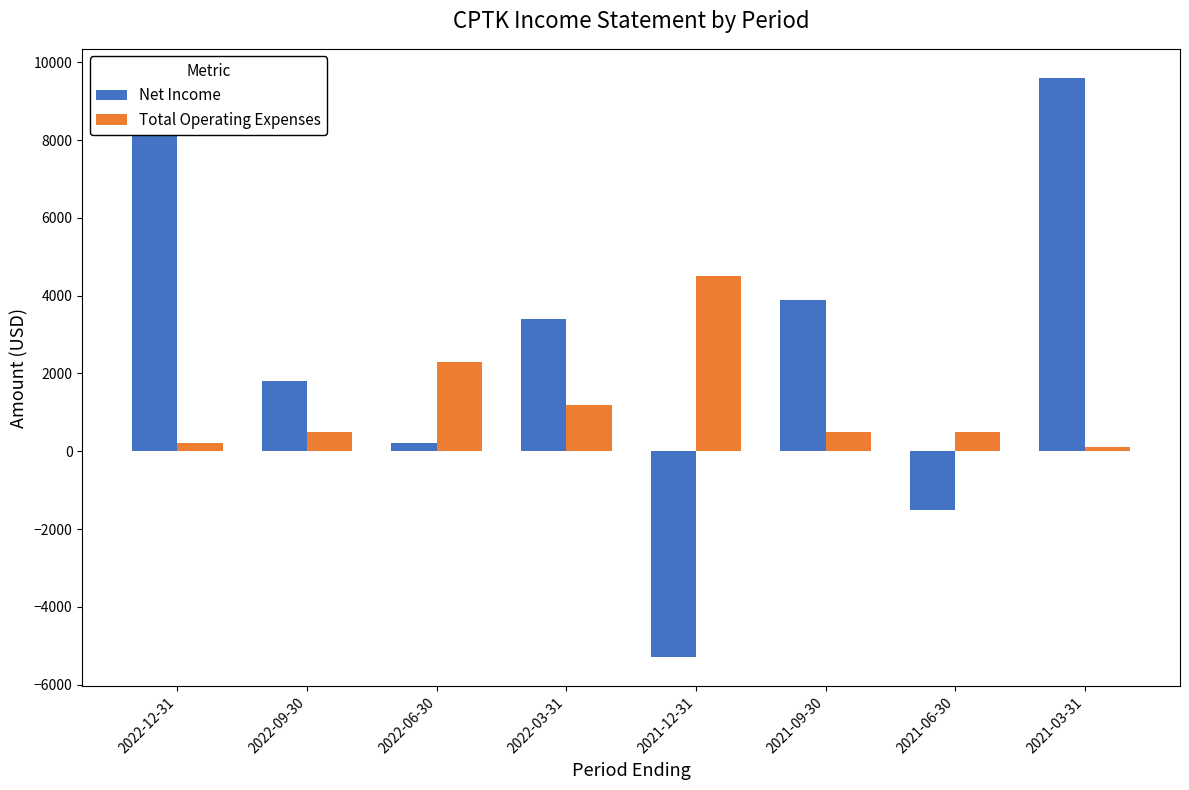

Which category has the highest value across all series?

2021-03-31